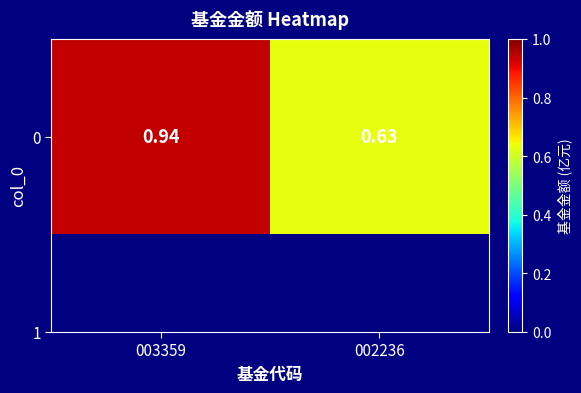

List the labels in order of value, largest first.

003359, 002236